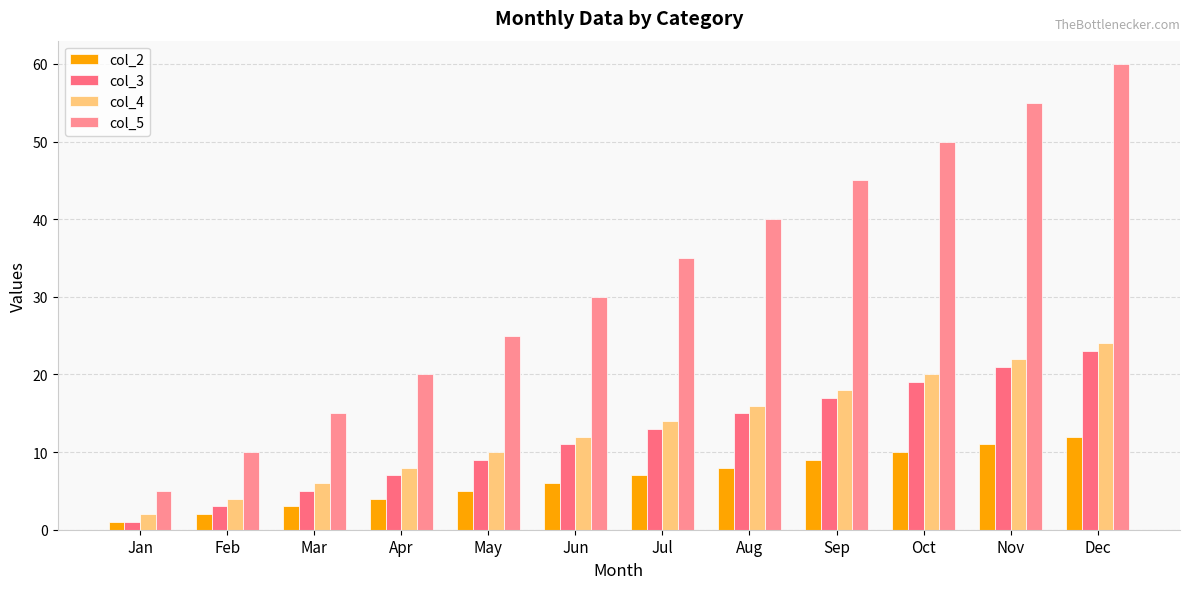

Which series has the largest total across all categories?

col_5